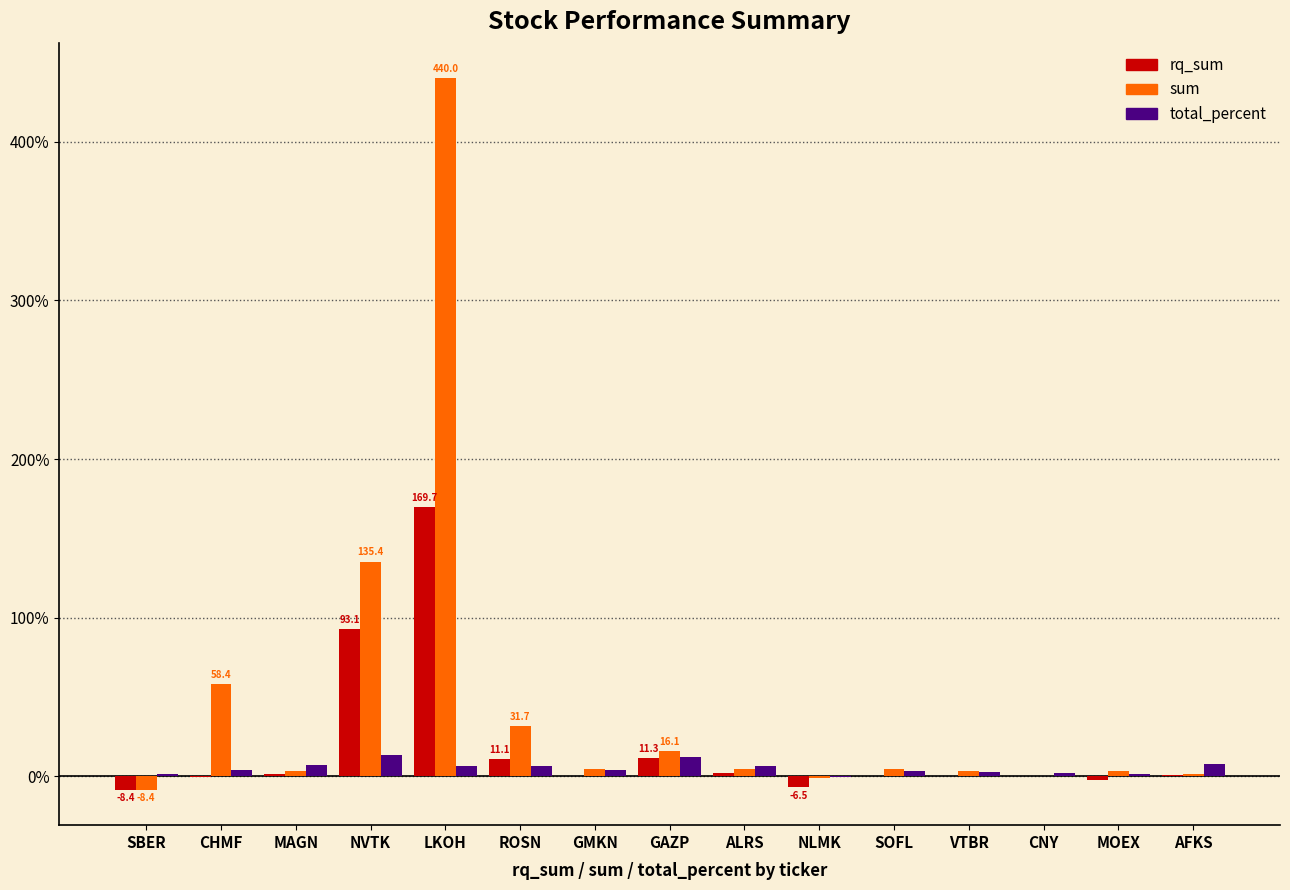

At which category does the chart reach its peak across all series?

LKOH